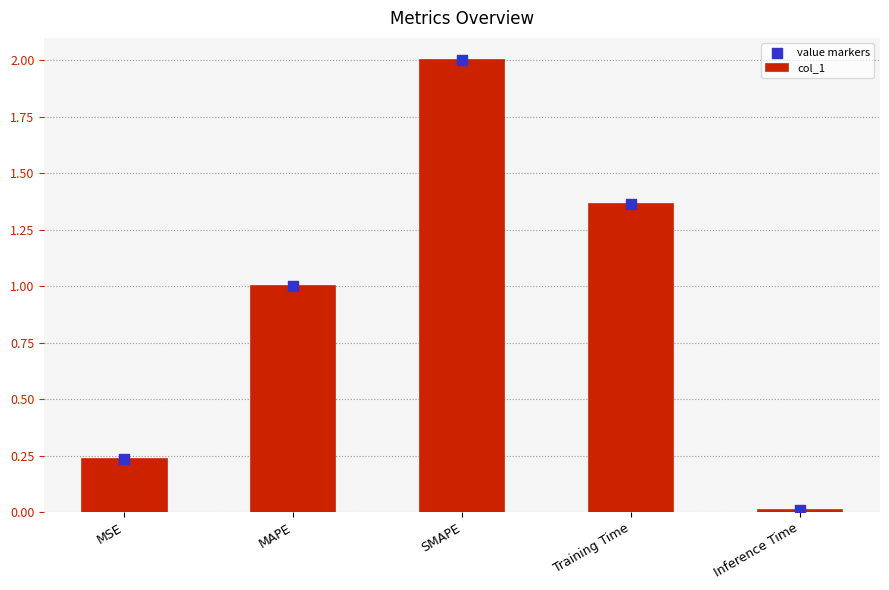

At which category is the sum across all series the highest?

SMAPE